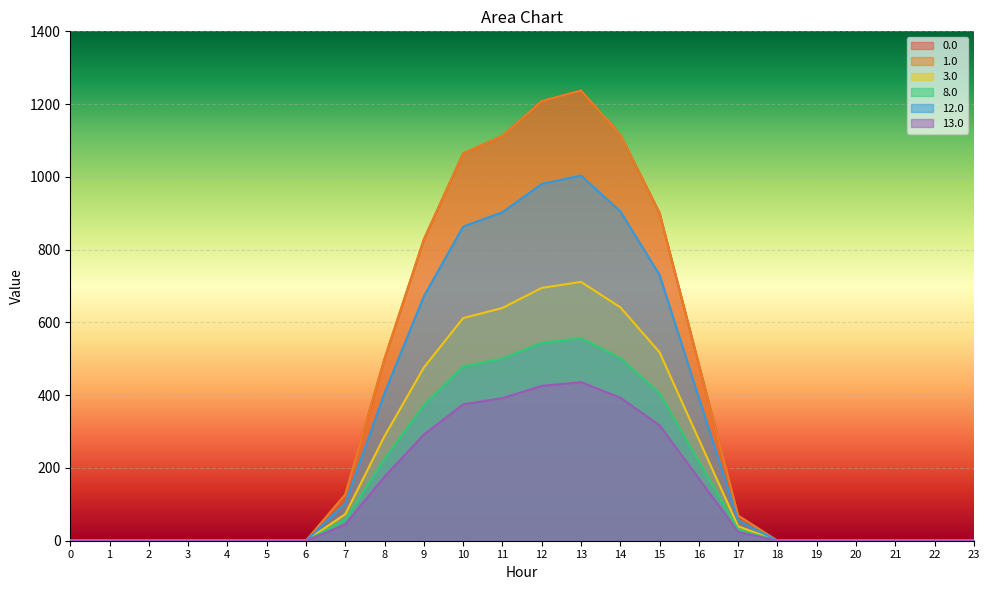

At which label is 1.0 closest to 618?

8